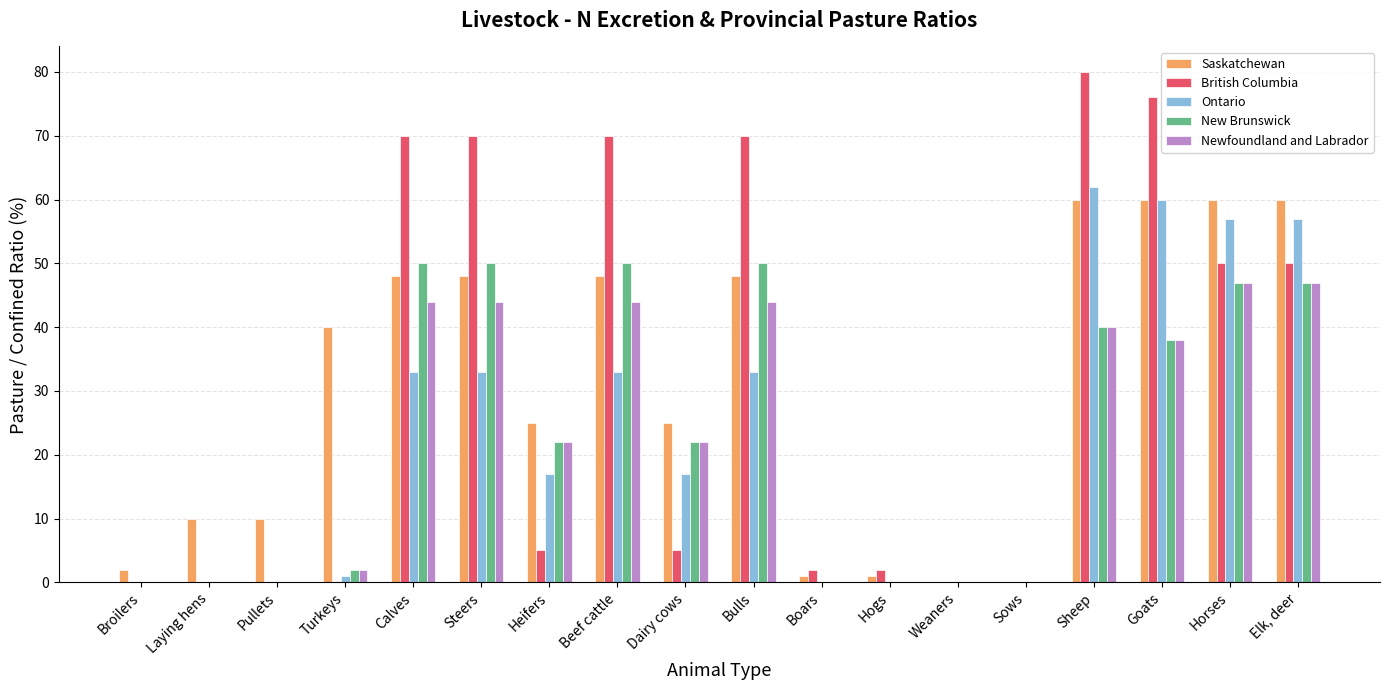

How many categories are shown in the chart?

18